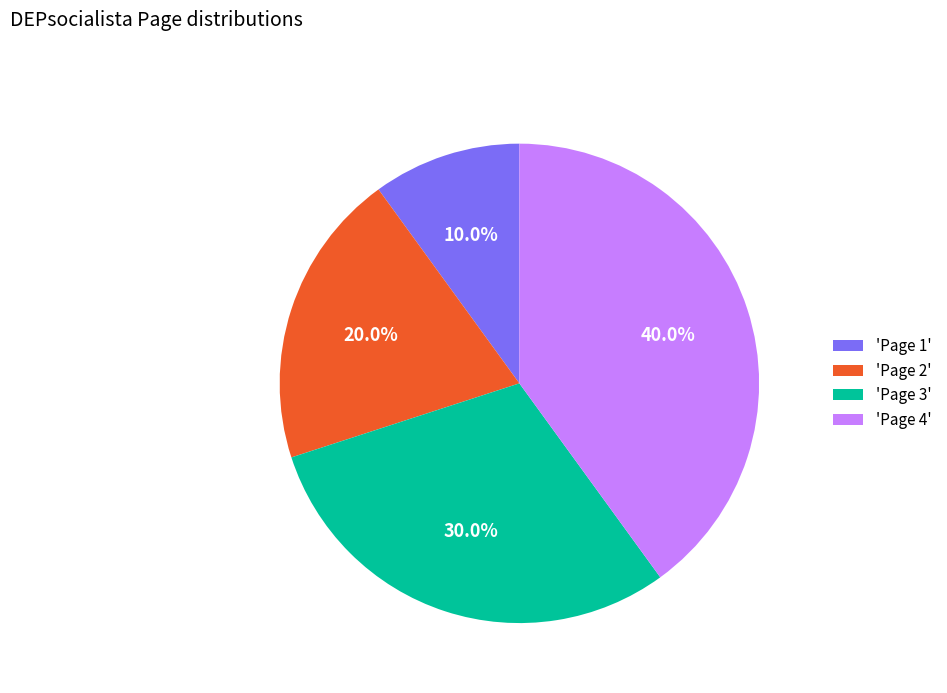

Does 'Page 4' account for over 50% of the chart?

No